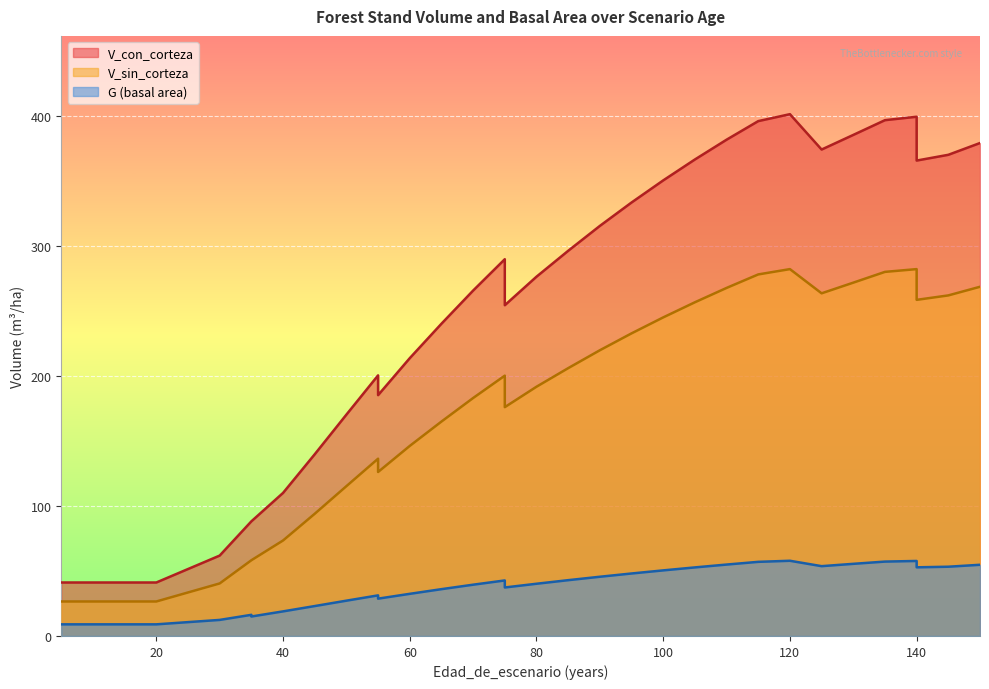

True or false: V_con_corteza and G intersect in this chart.

False